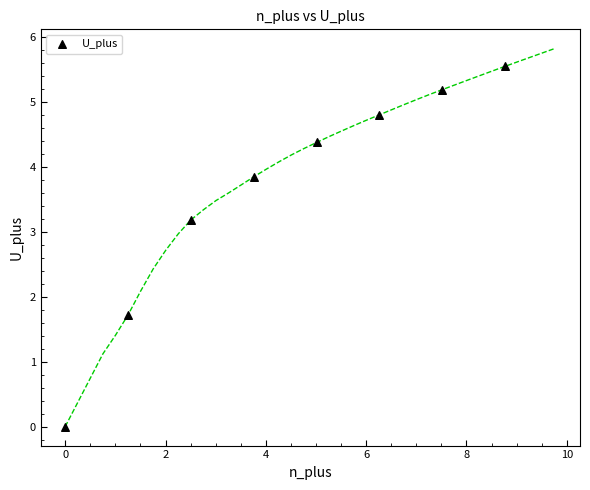

What Y value in the scatter plot is closest to 2?

1.7